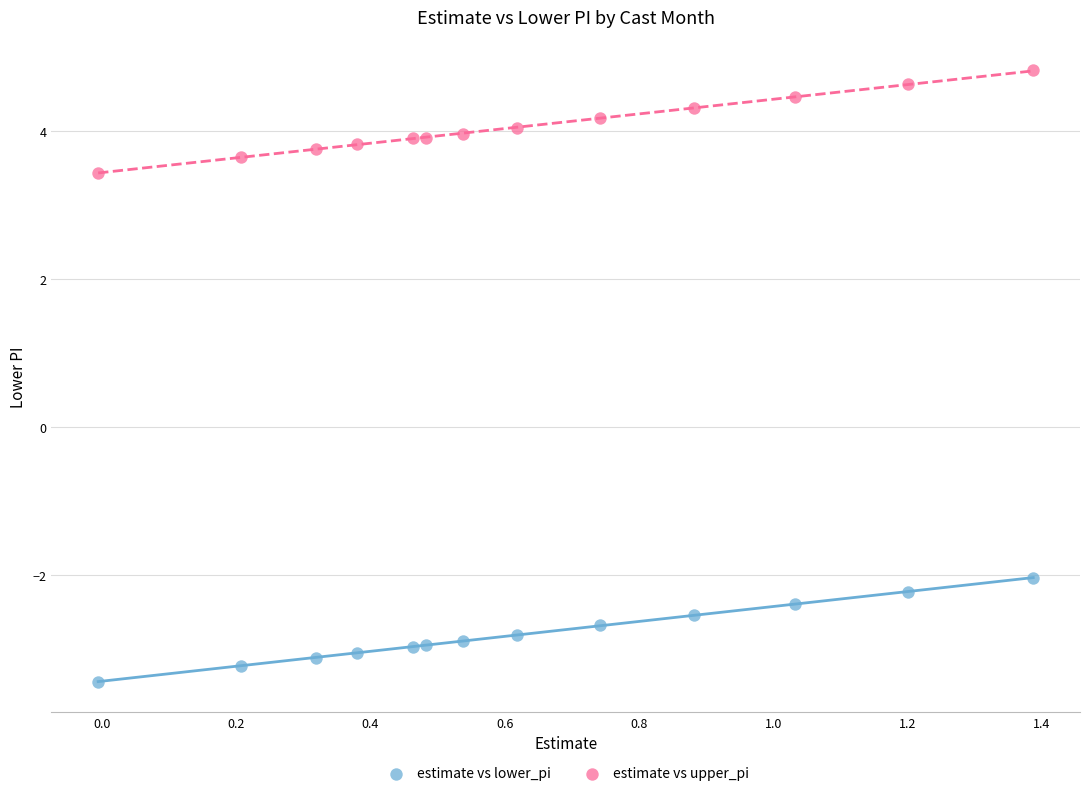

Which series reaches the maximum Y coordinate?

estimate vs upper_pi